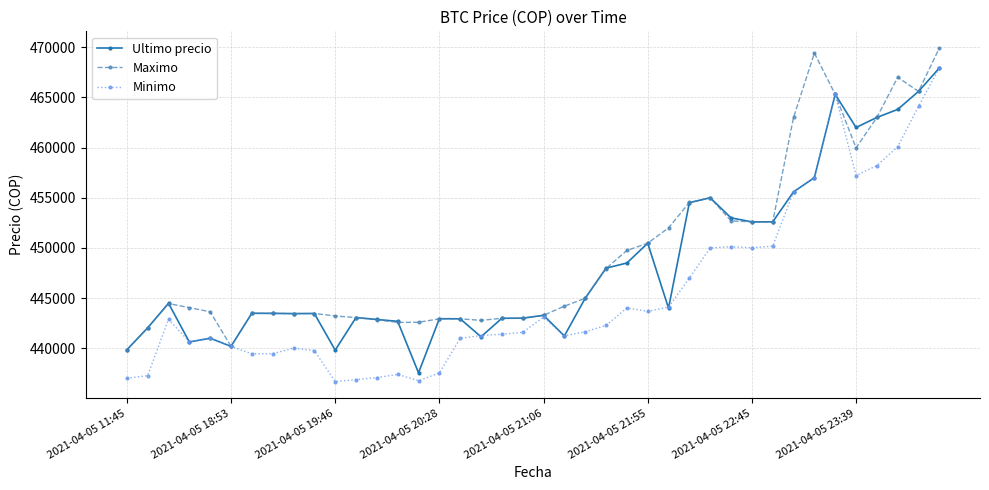

What is the value of the Maximo point at the 32nd from the left?

452599